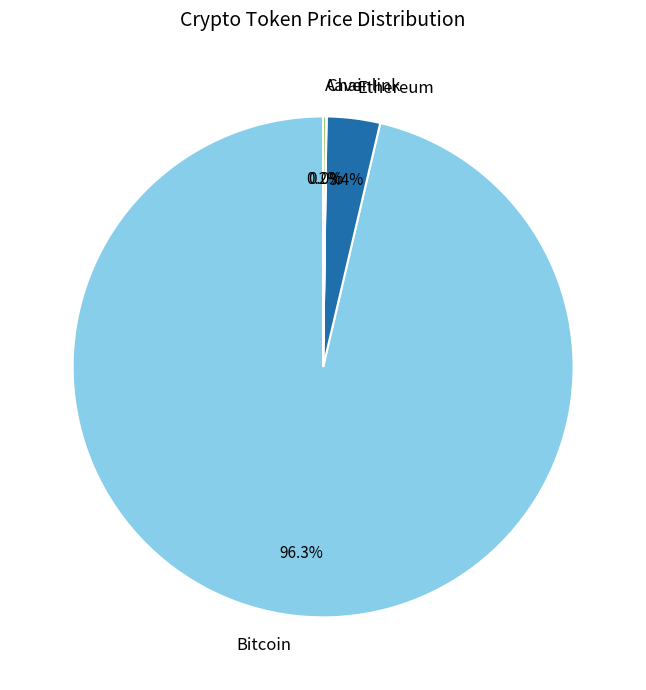

Is there a majority slice in this chart?

Yes